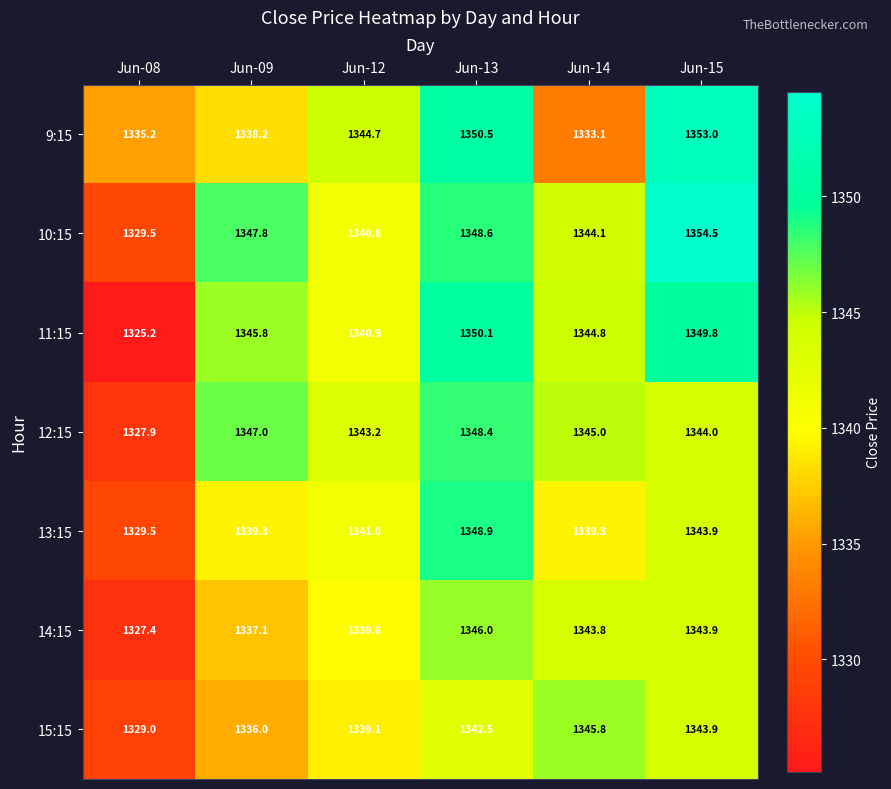

At which label is 10:15 closest to 1342?

Jun-12